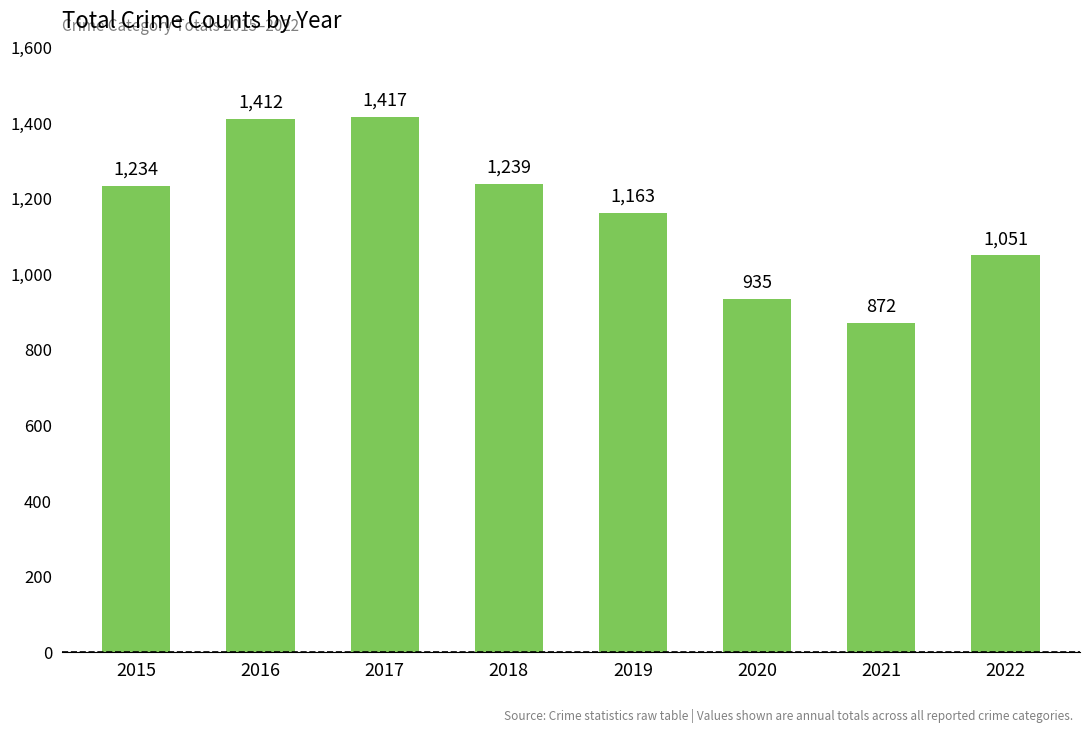

What is the sum of all values?

9323